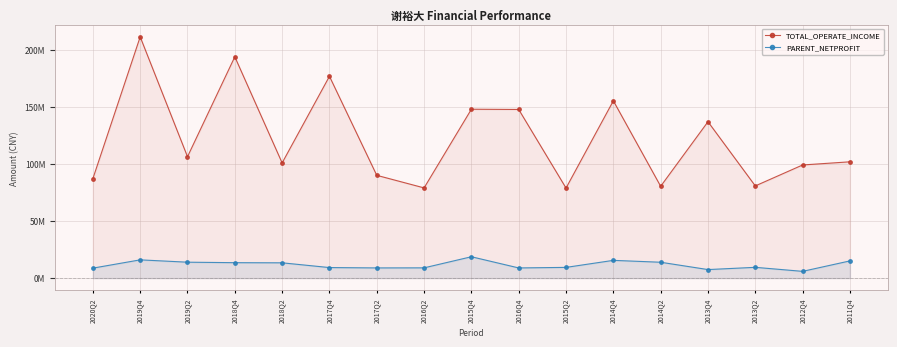

Rank the categories by TOTAL_OPERATE_INCOME value from highest to lowest.

2019Q4, 2018Q4, 2017Q4, 2014Q4, 2015Q4, 2016Q4, 2013Q4, 2019Q2, 2011Q4, 2018Q2, 2012Q4, 2017Q2, 2020Q2, 2013Q2, 2014Q2, 2016Q2, 2015Q2